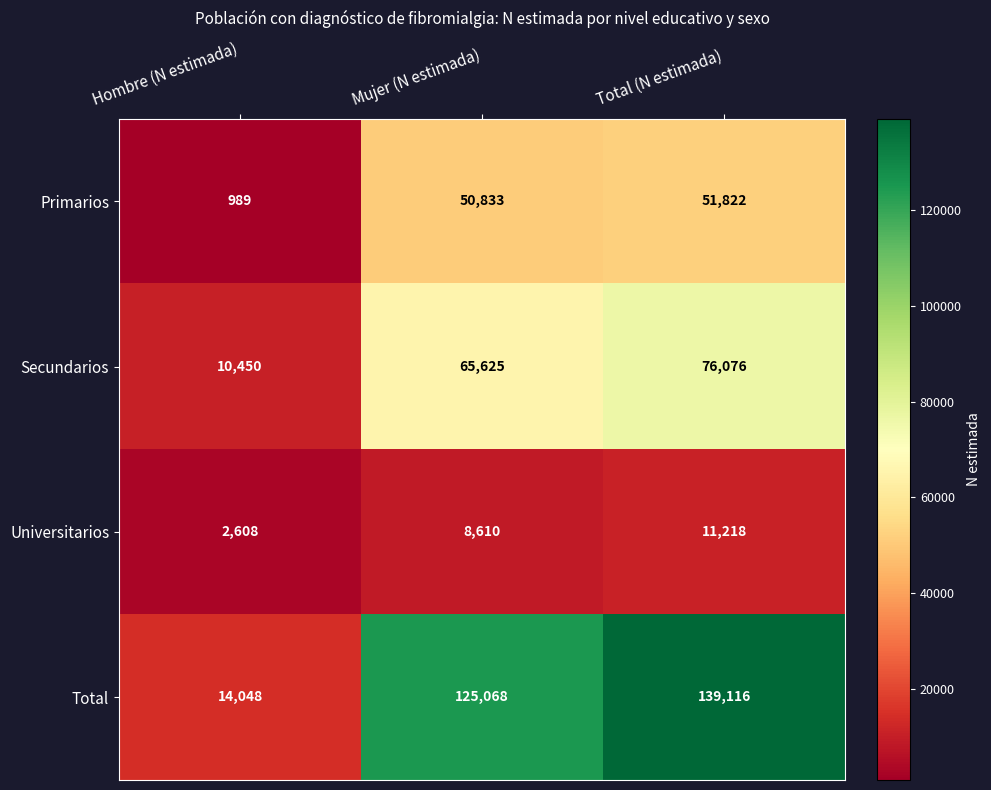

Reading right to left, extract all data points from this chart.

Primarios: 51822	50833	989
Secundarios: 76076	65625	10450
Universitarios: 11218	8610	2608
Total: 139116	125068	14048